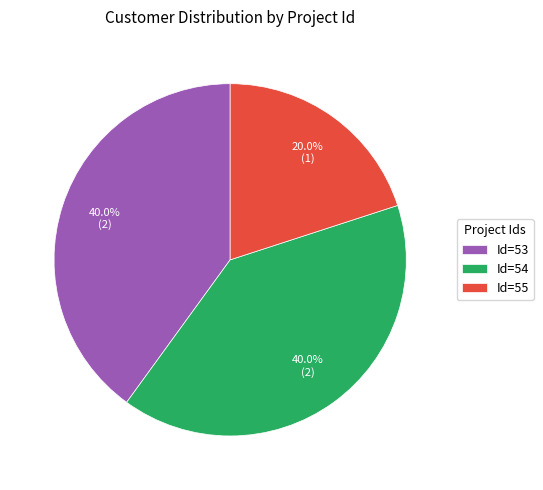

What is the smallest slice in the pie chart?

Id=55